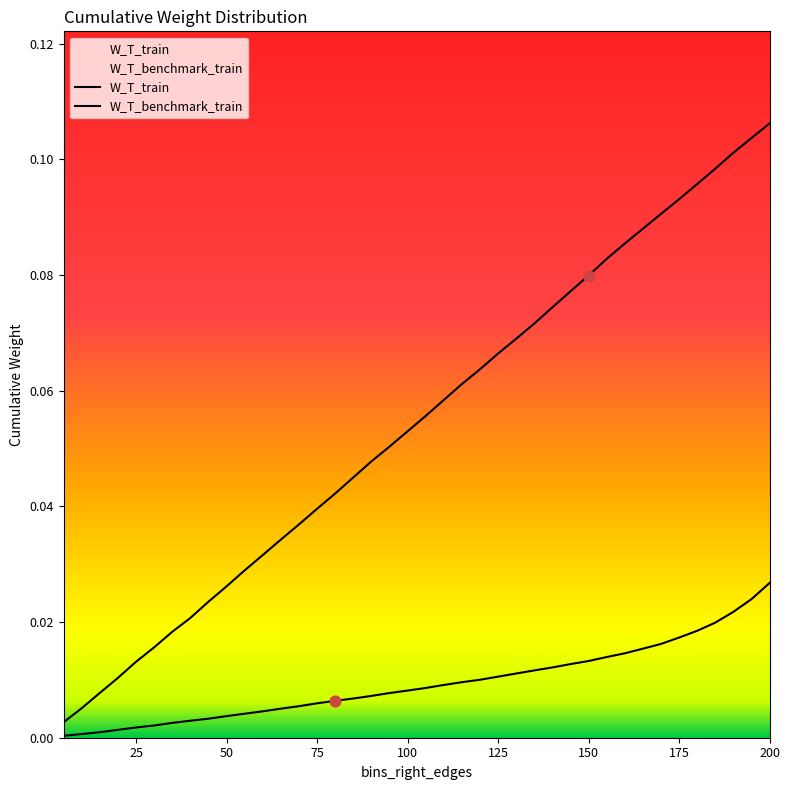

What are all the series names shown in the legend?

W_T_train, W_T_benchmark_train